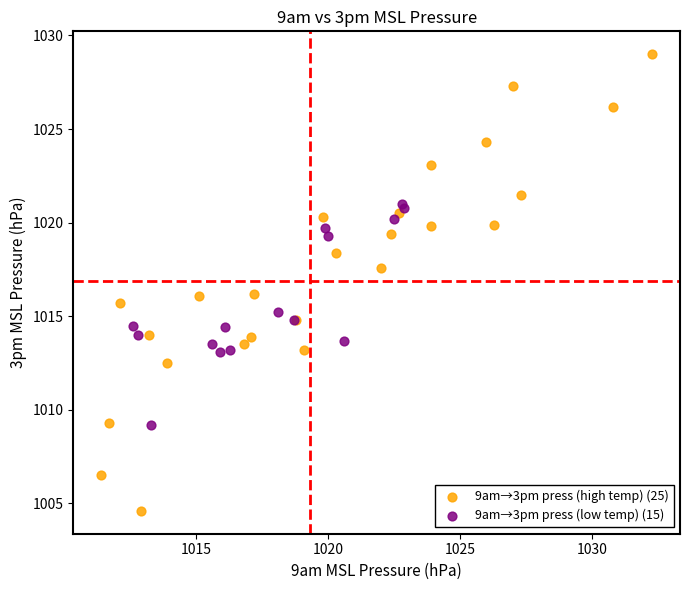

Which series reaches the maximum Y coordinate?

9am→3pm press (high temp) (25)